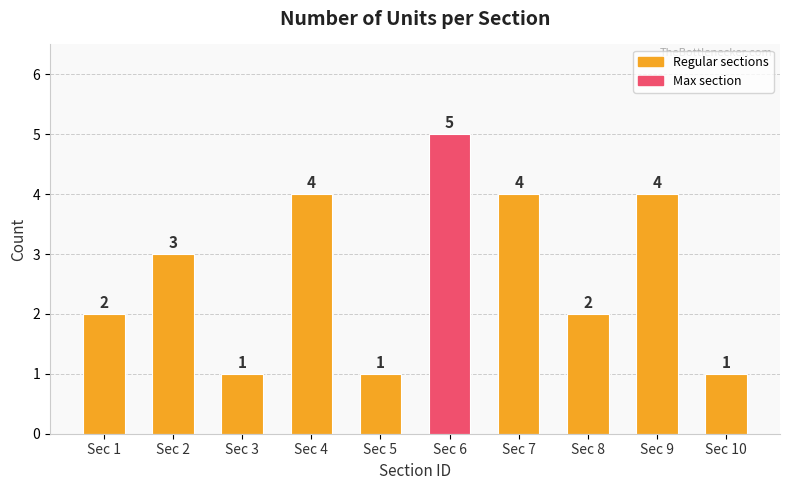

The chart shows a value of 1 at Sec 5. True or false?

True